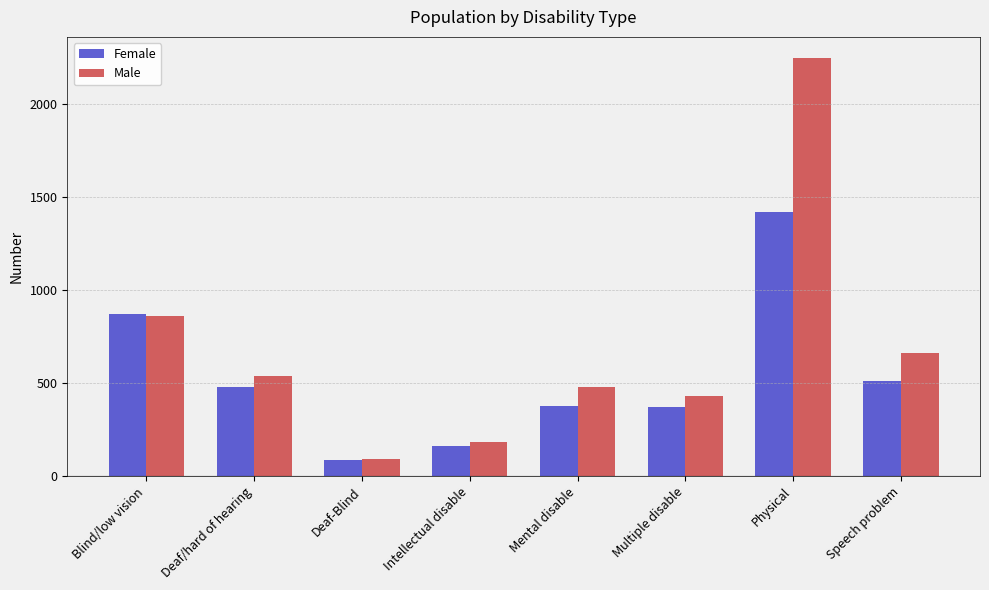

What is the lowest value of the Male series?

93